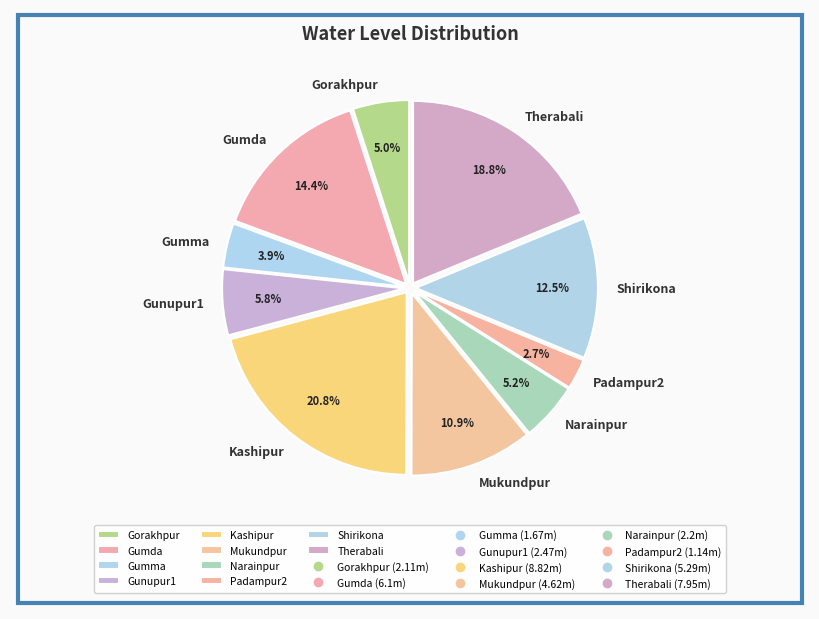

To the nearest percent, what portion does Therabali represent?

19%